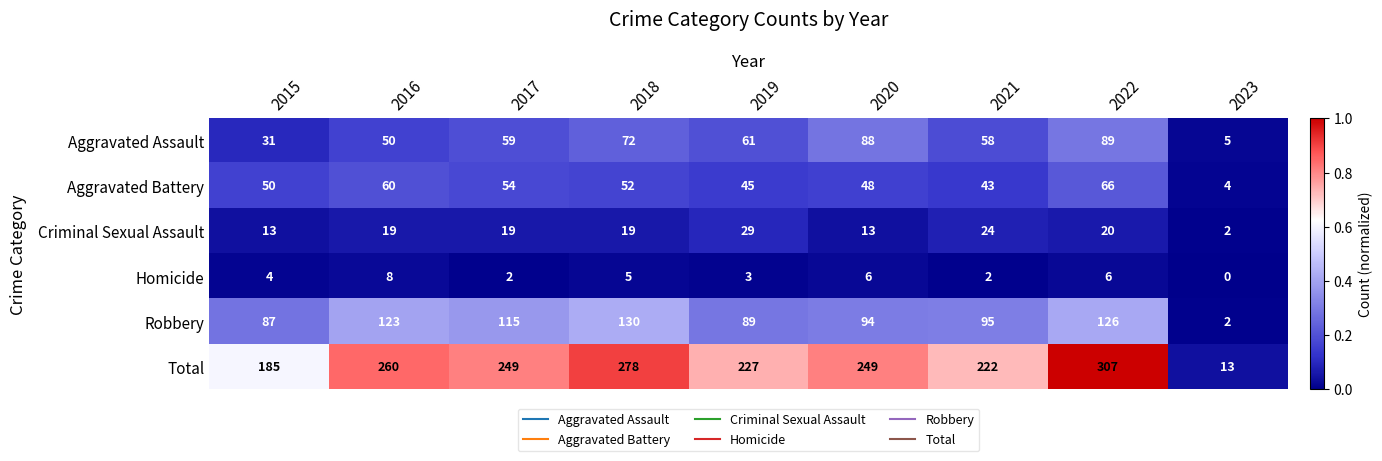

True or false: Criminal Sexual Assault has a value of 4 at 2023.

False